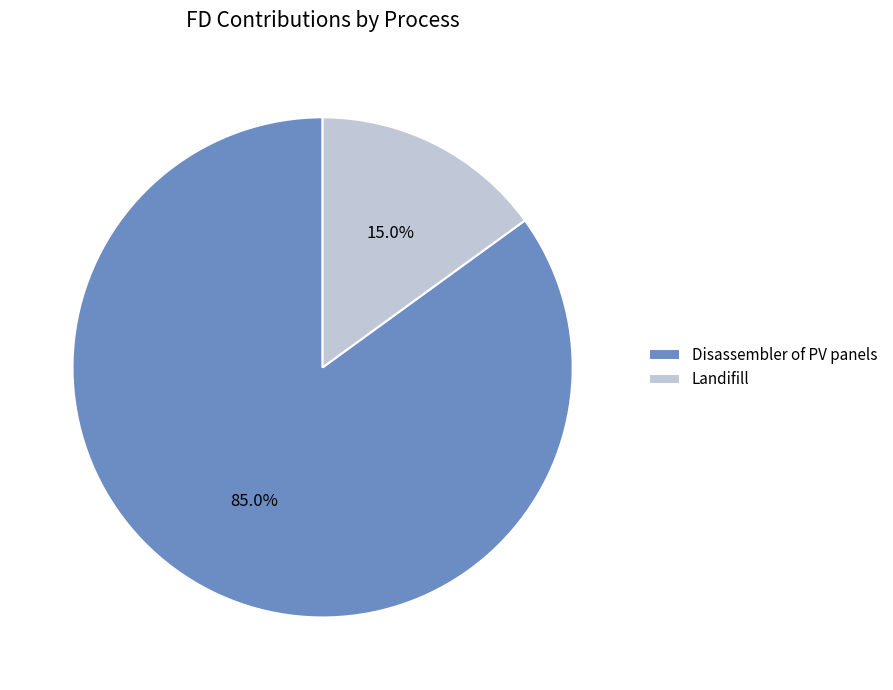

Combined, what portion of the pie is Landifill and Disassembler of PV panels?

100.0%